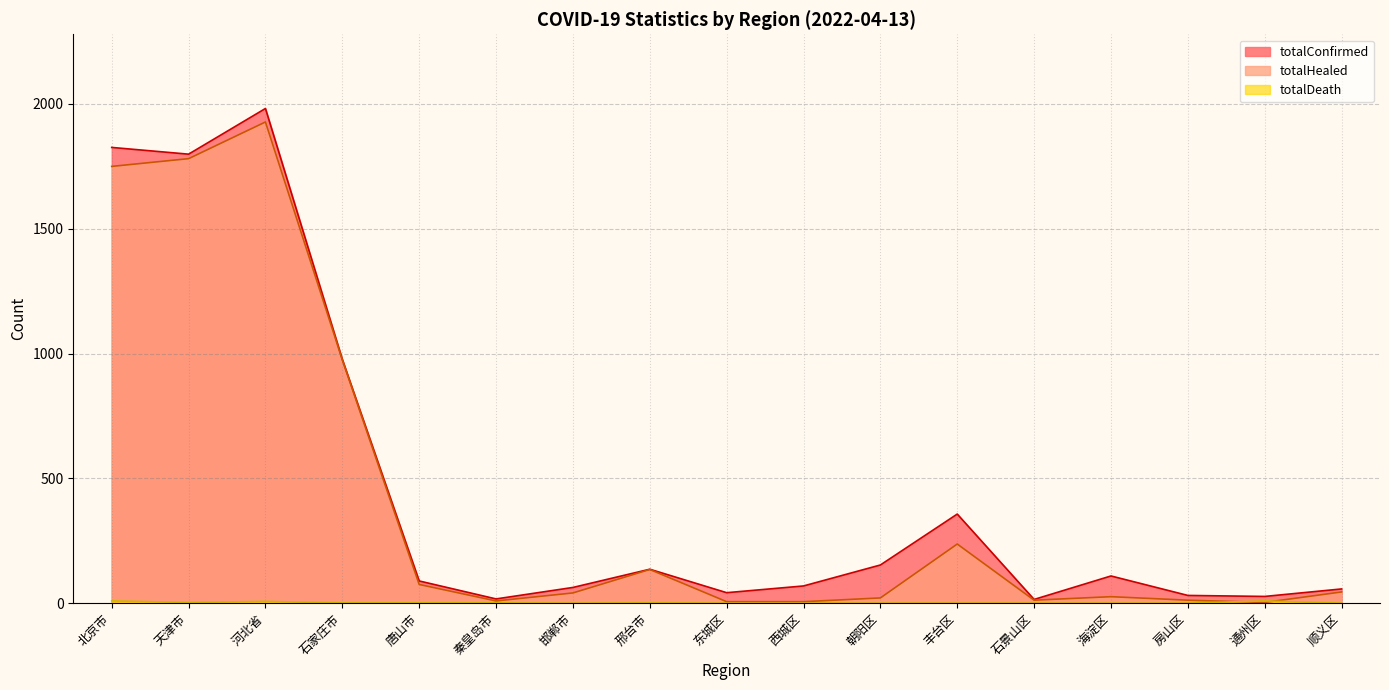

How many interior local valleys does the totalDeath series have?

2